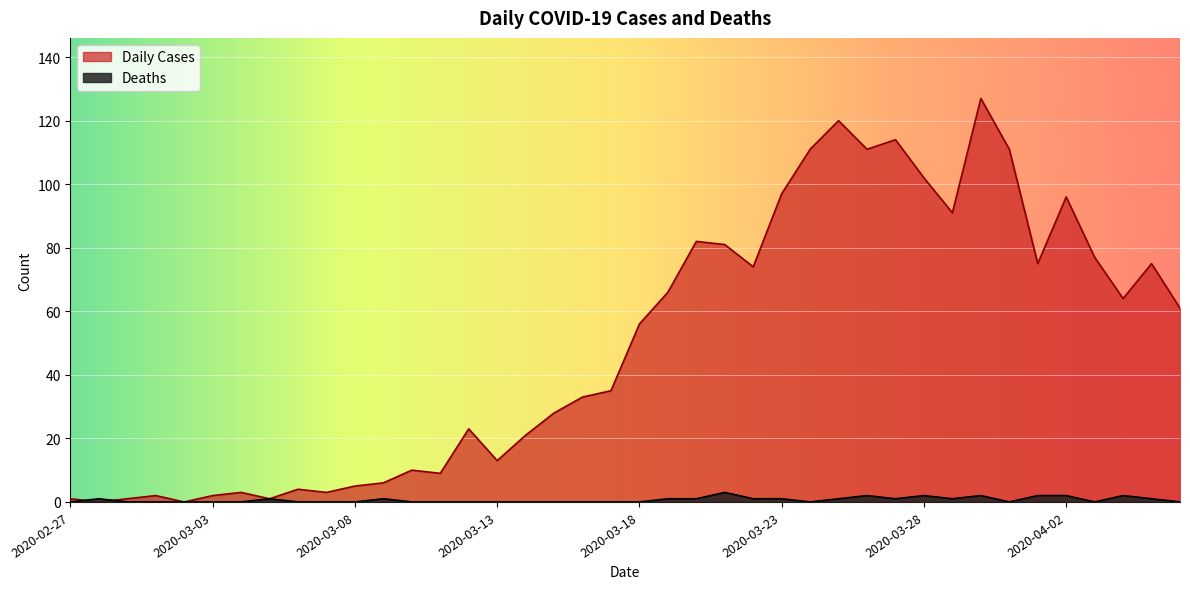

How many intersections are there between Daily Cases and Deaths?

2